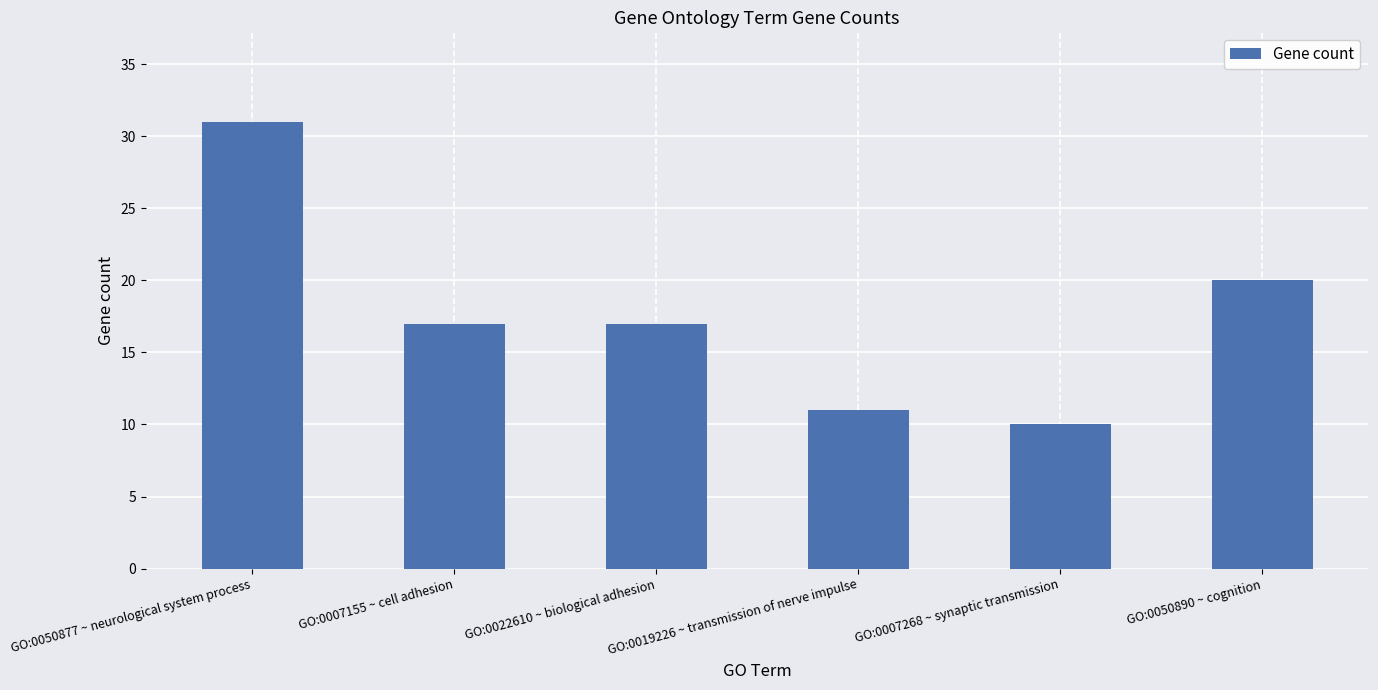

Is it true that the value at GO:0022610 ~ biological adhesion is 30?

False